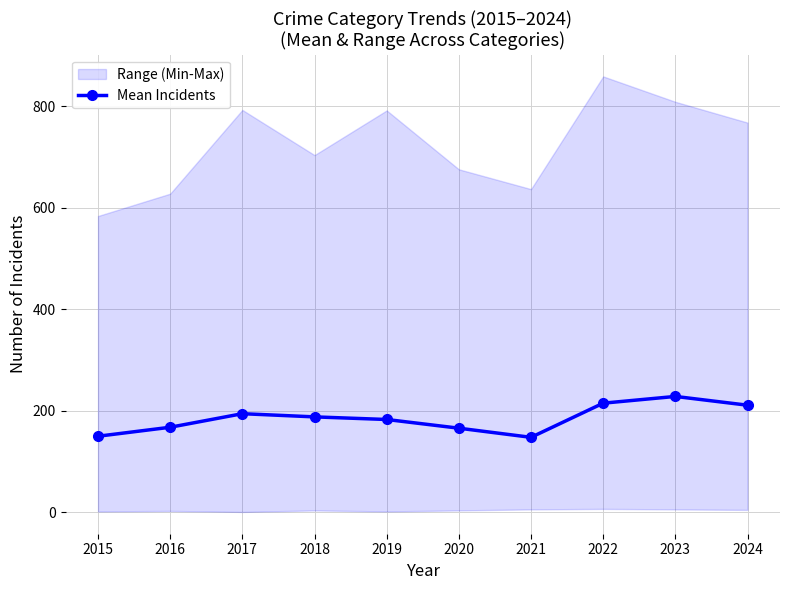

What is the sum of the values at 2018 and 2022?

403.6